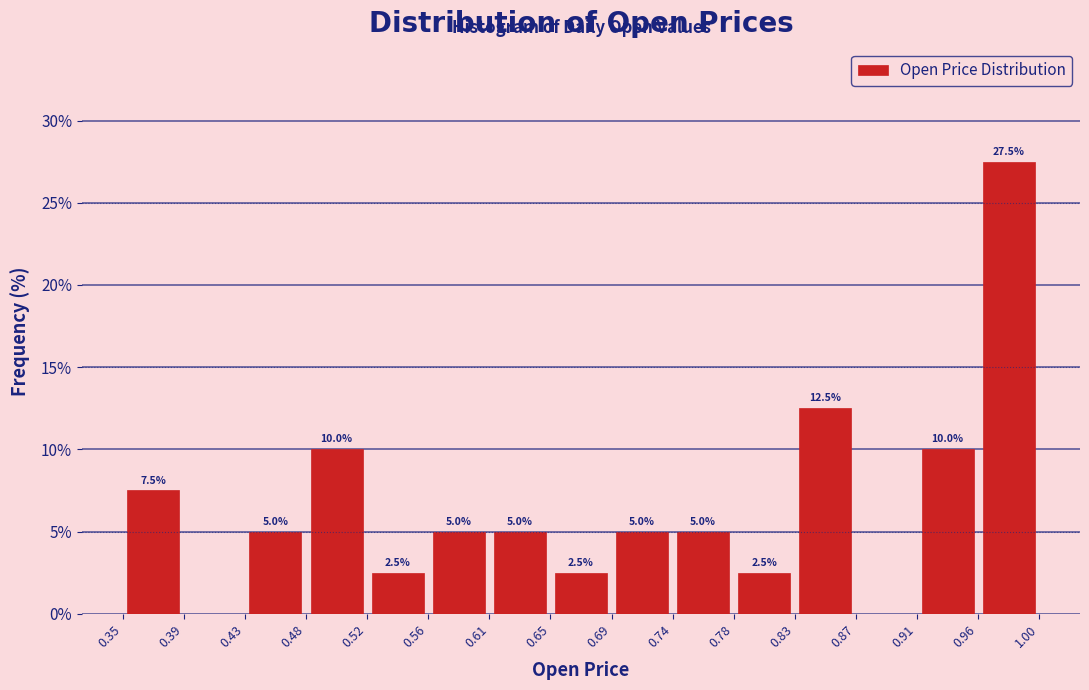

Over which range of the x-axis is the bar tallest?

0.96 to 1.00